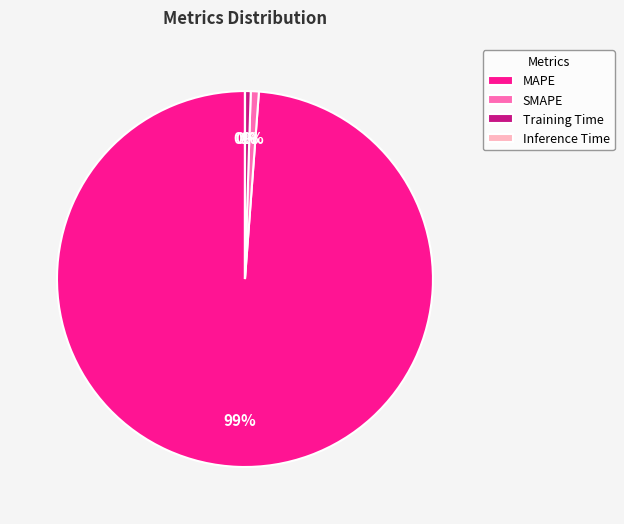

Is there a majority slice in this chart?

Yes